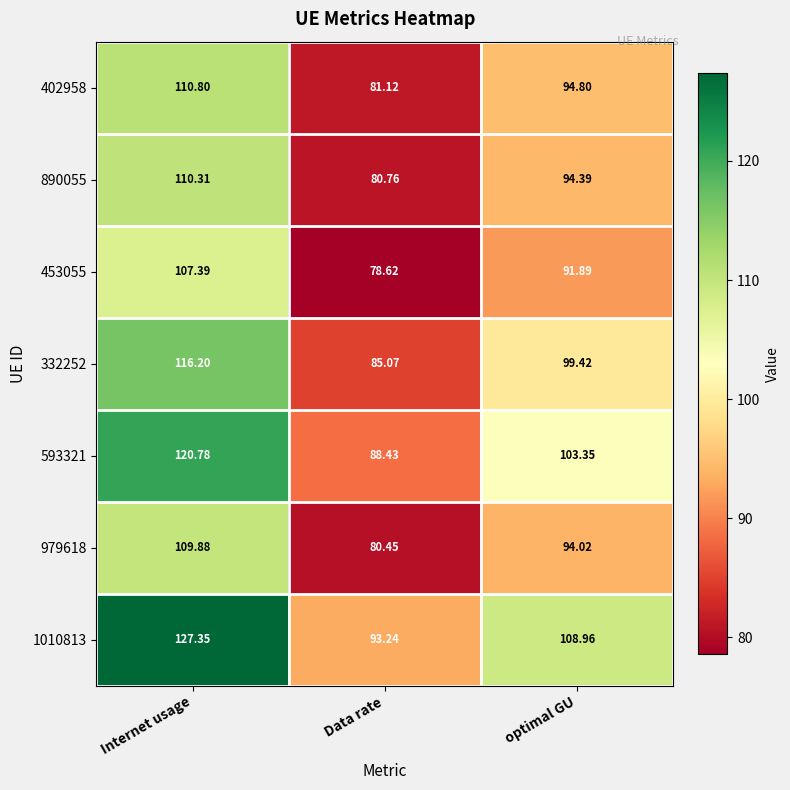

What is the total value across all series at Internet usage?

802.7